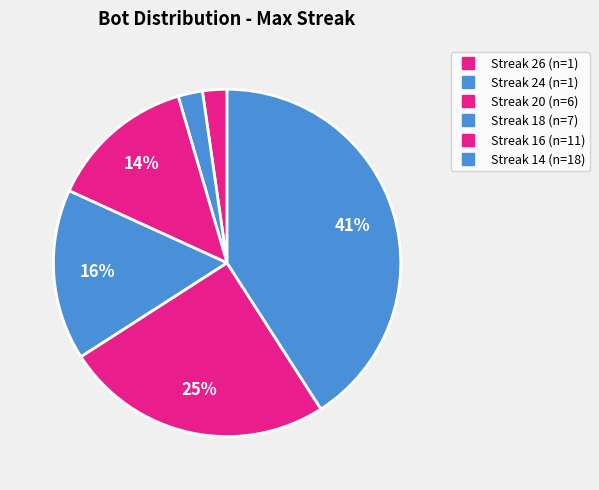

How many slices are in this pie chart?

6